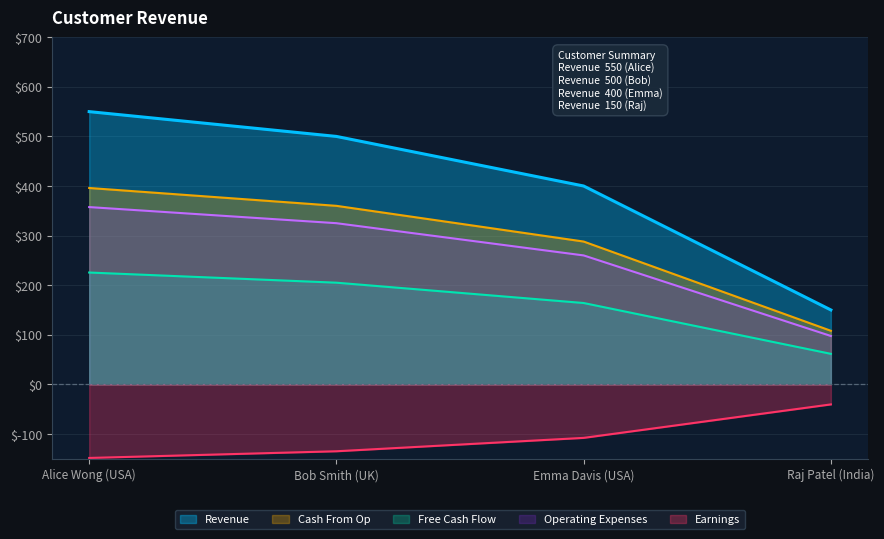

True or false: Operating Expenses and Earnings cross at least once.

False